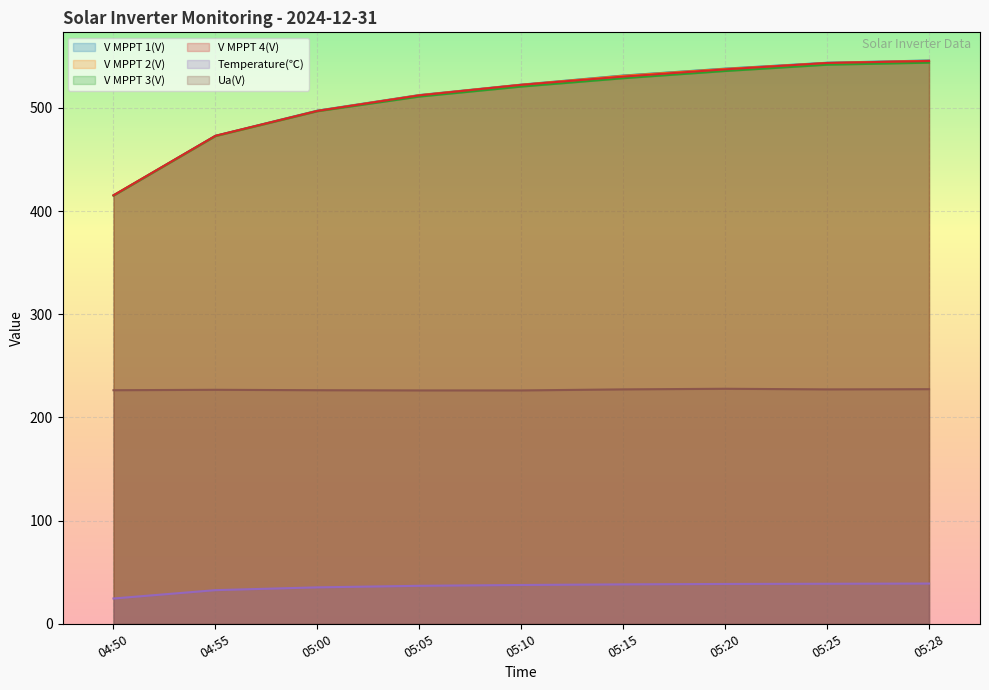

True or false: V MPPT 3(V) and V MPPT 1(V) intersect in this chart.

False